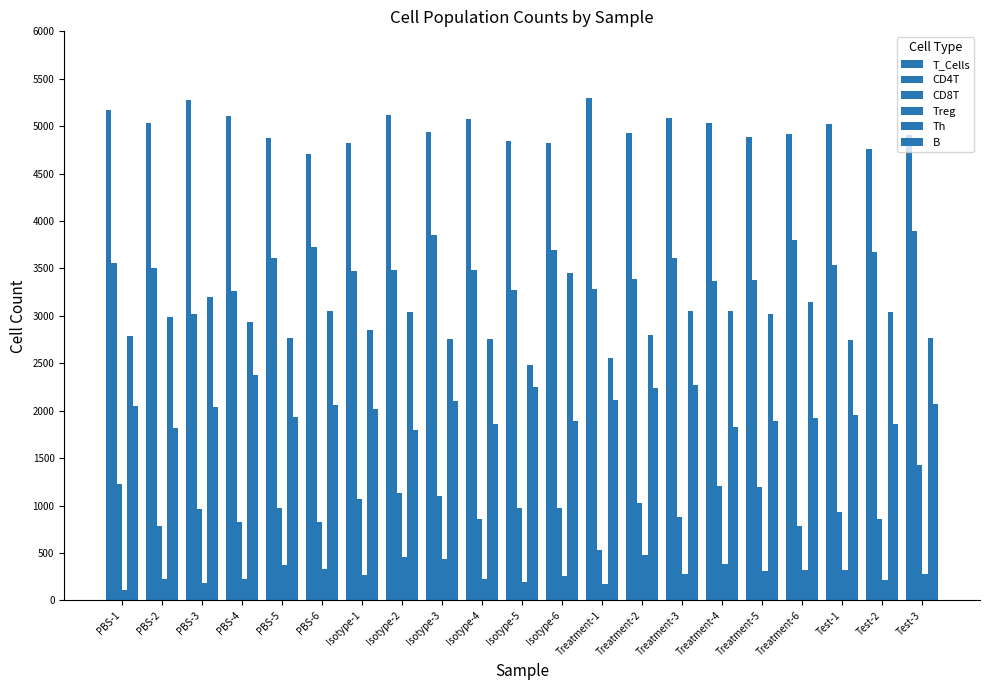

How many bars are there in each group?

6